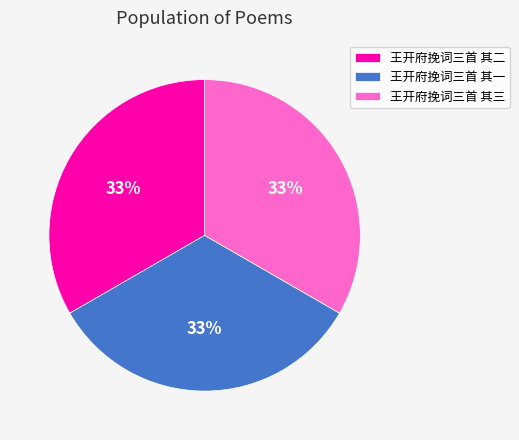

Is it true that 王开府挽词三首 其二 is 41% of the pie?

False